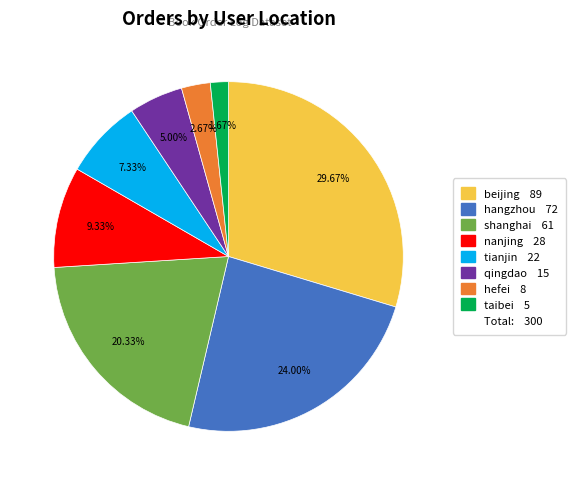

Does any single category account for the majority?

No